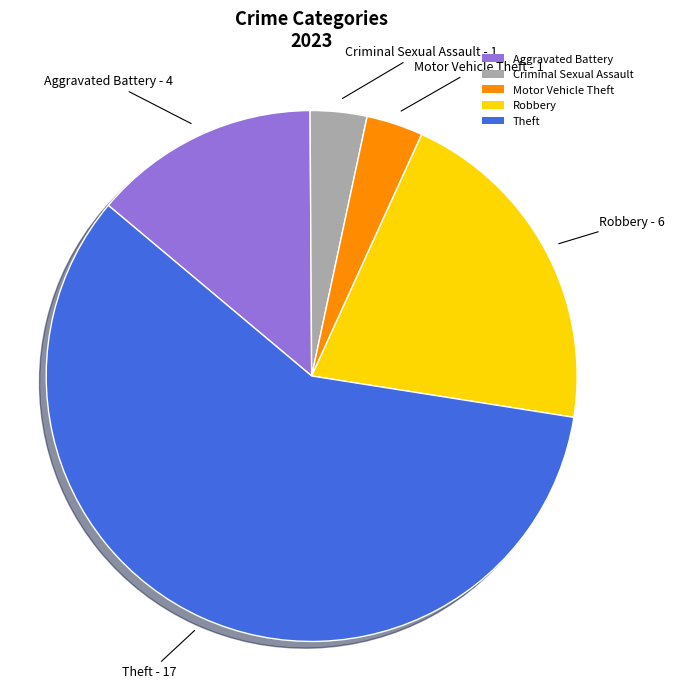

Is it true that Motor Vehicle Theft is 10% of the pie?

False